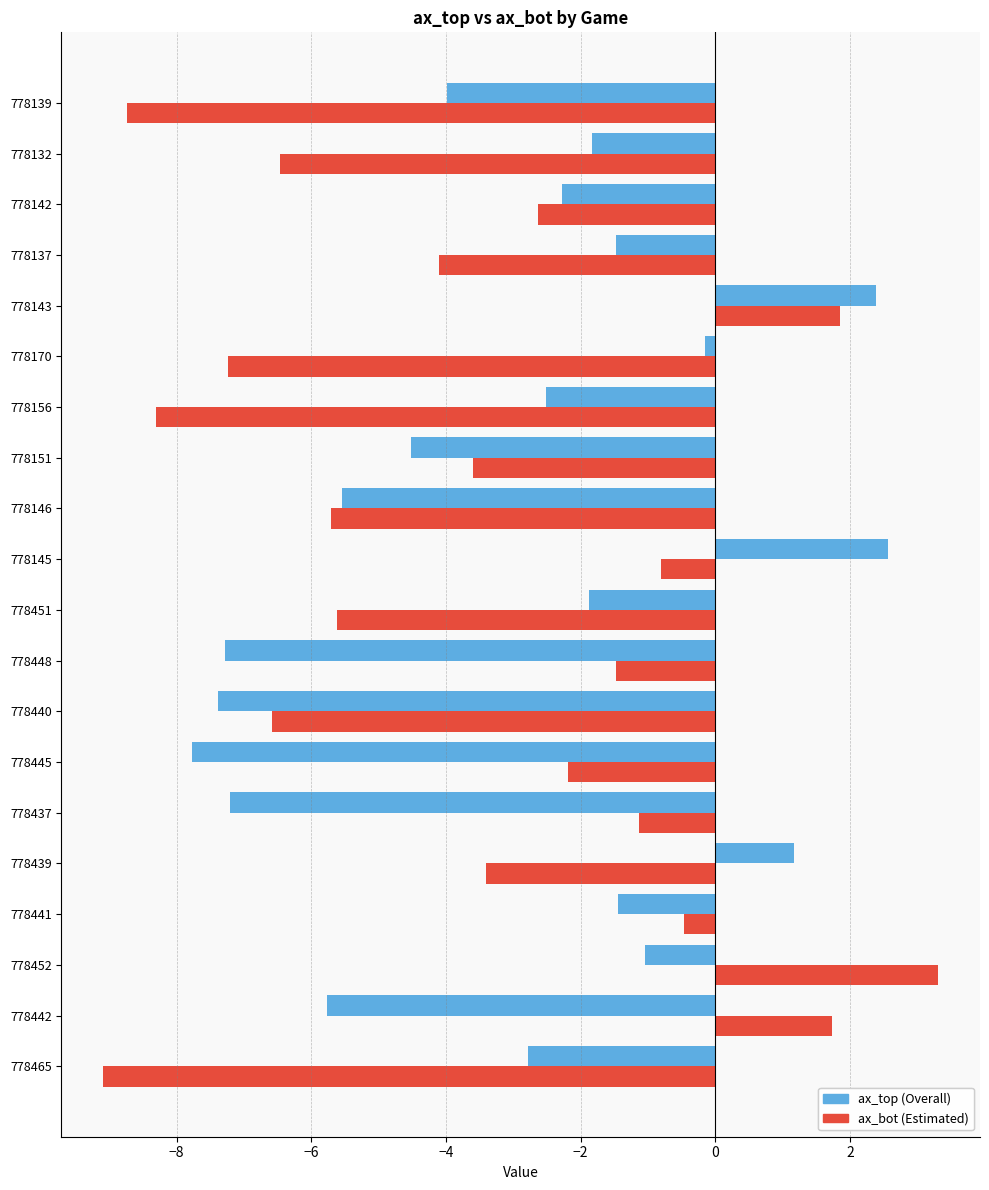

What is the total value across all series at 778156?

-10.8